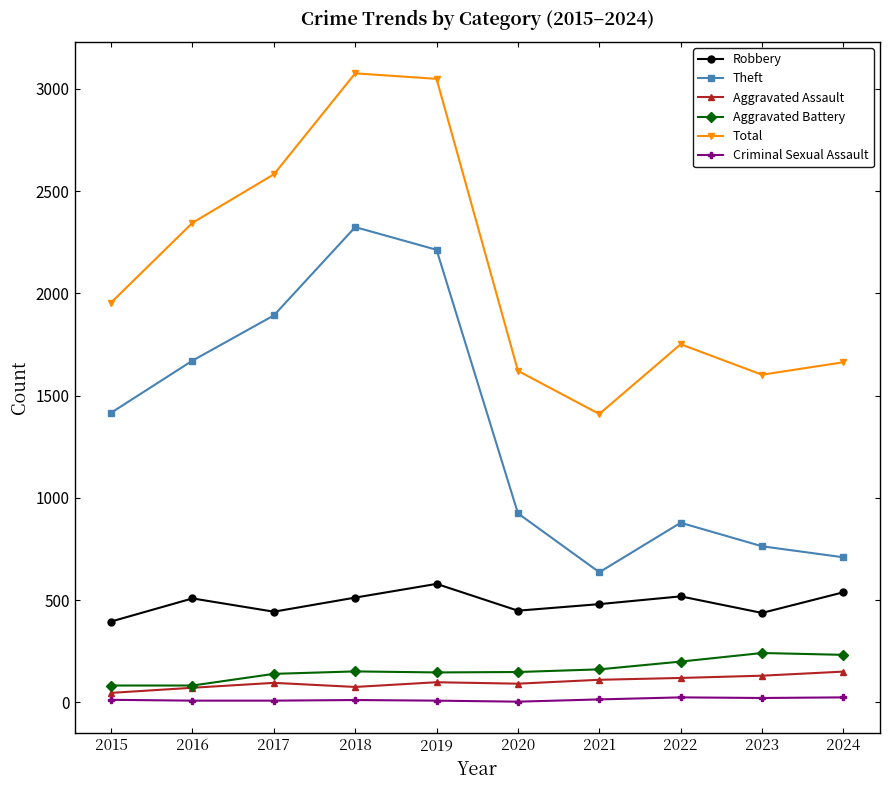

True or false: Robbery and Theft cross at least once.

False